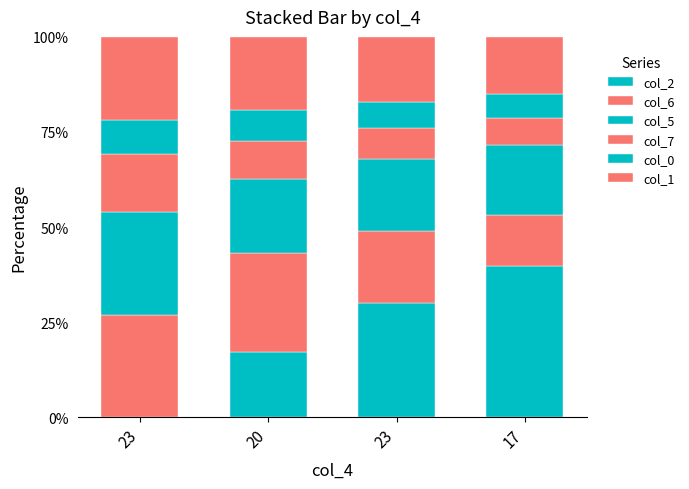

Which category has the lowest value in the col_2 series?

23